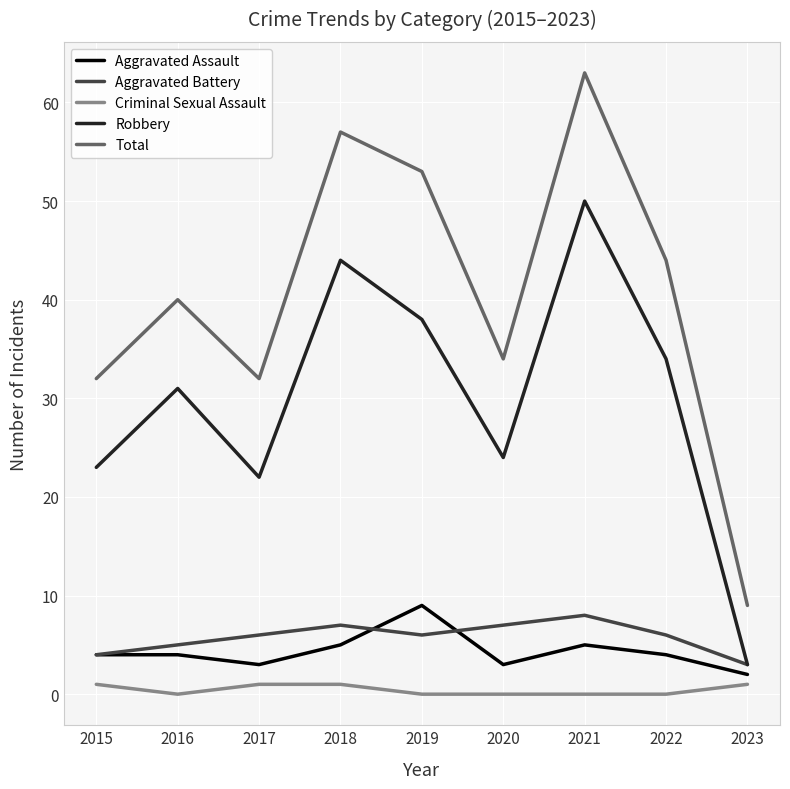

What is the highest value of the Criminal Sexual Assault series?

1